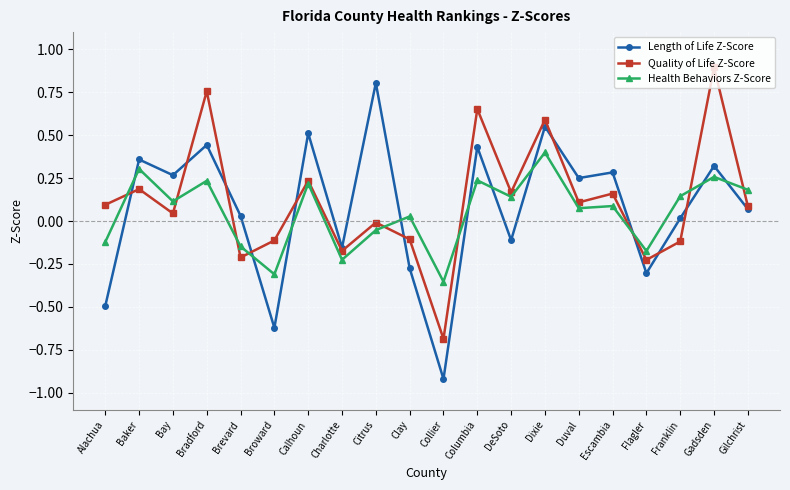

Which series has the largest range (max minus min)?

Length of Life Z-Score